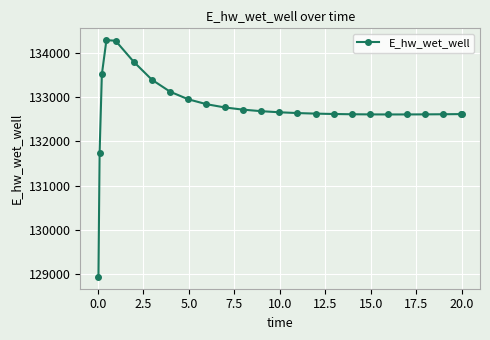

What is the value of the 4th point from the left?

134283.7